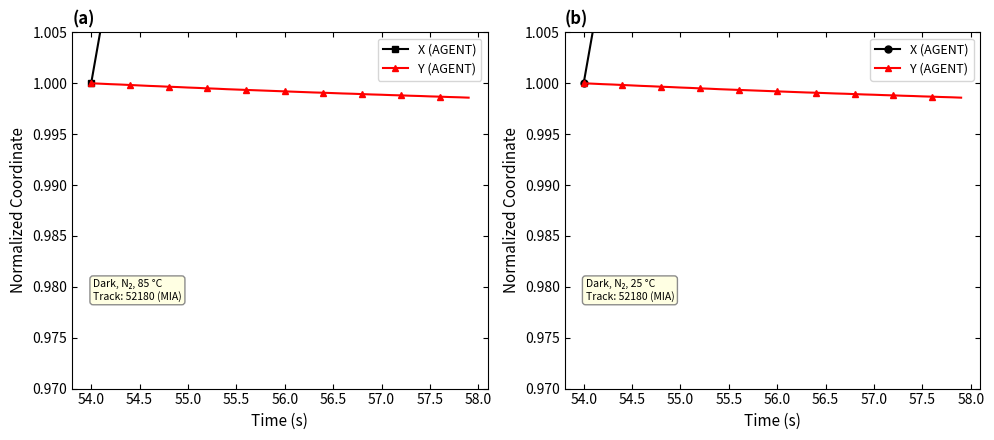

Reading right to left, transcribe all the data shown in this chart.

X: 1.2	1.2	1.2	1.2	1.2	1.2	1.2	1.1	1.1	1.1	1.1	1.1	1.1	1.1	1.1	1.1	1.1	1.1	1.1	1.1	1.1	1.1	1.1	1.1	1.1	1.1	1.1	1.1	1.1	1.1	1.0	1.0	1.0	1.0	1.0	1.0	1.0	1.0	1.0	1.0
Y: 1.0	1.0	1.0	1.0	1.0	1.0	1.0	1.0	1.0	1.0	1.0	1.0	1.0	1.0	1.0	1.0	1.0	1.0	1.0	1.0	1.0	1.0	1.0	1.0	1.0	1.0	1.0	1.0	1.0	1.0	1.0	1.0	1.0	1.0	1.0	1.0	1.0	1.0	1.0	1.0